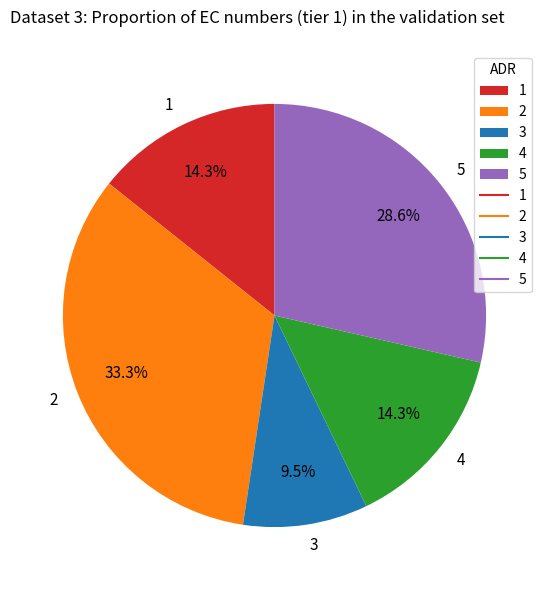

To the nearest percent, what is the average slice percentage?

20%